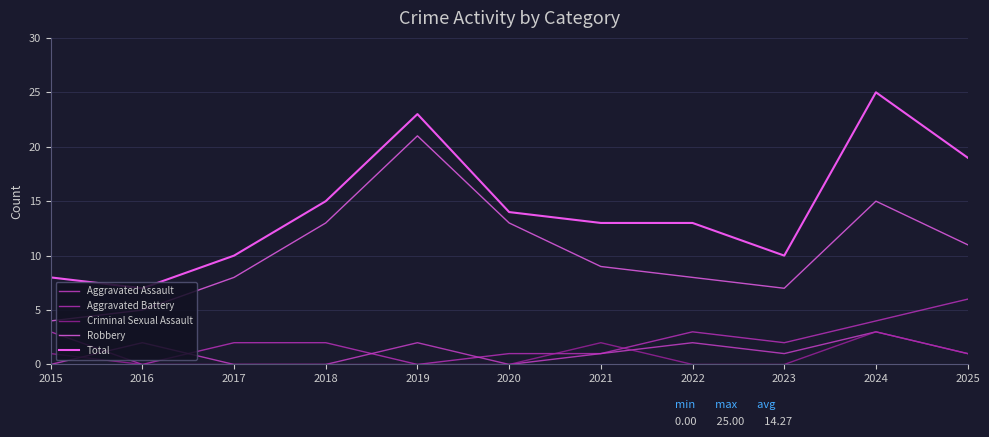

Is the value of Total at 2024 greater than the value of Aggravated Battery at 2016?

Yes